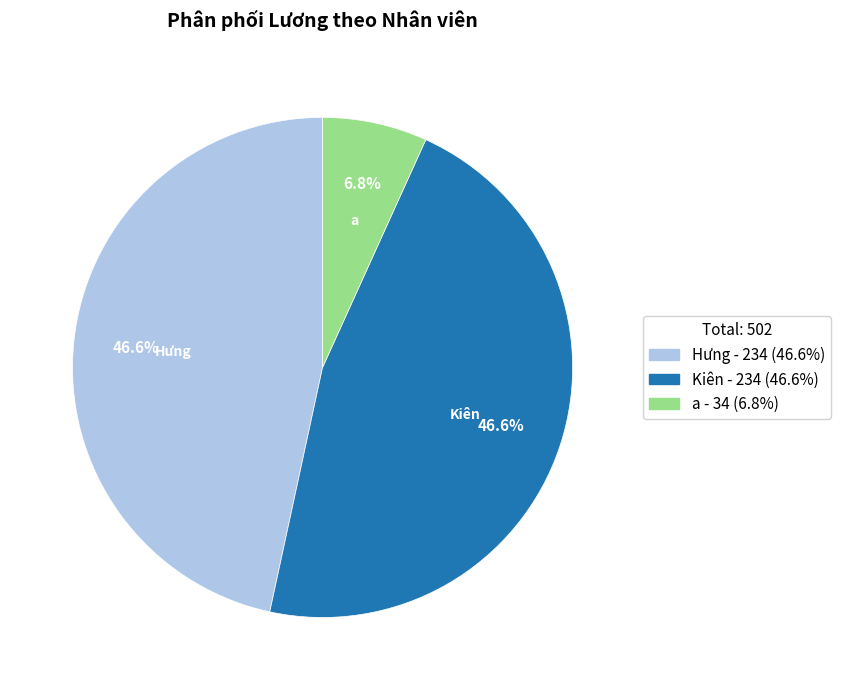

Is Hưng the majority of the pie?

No